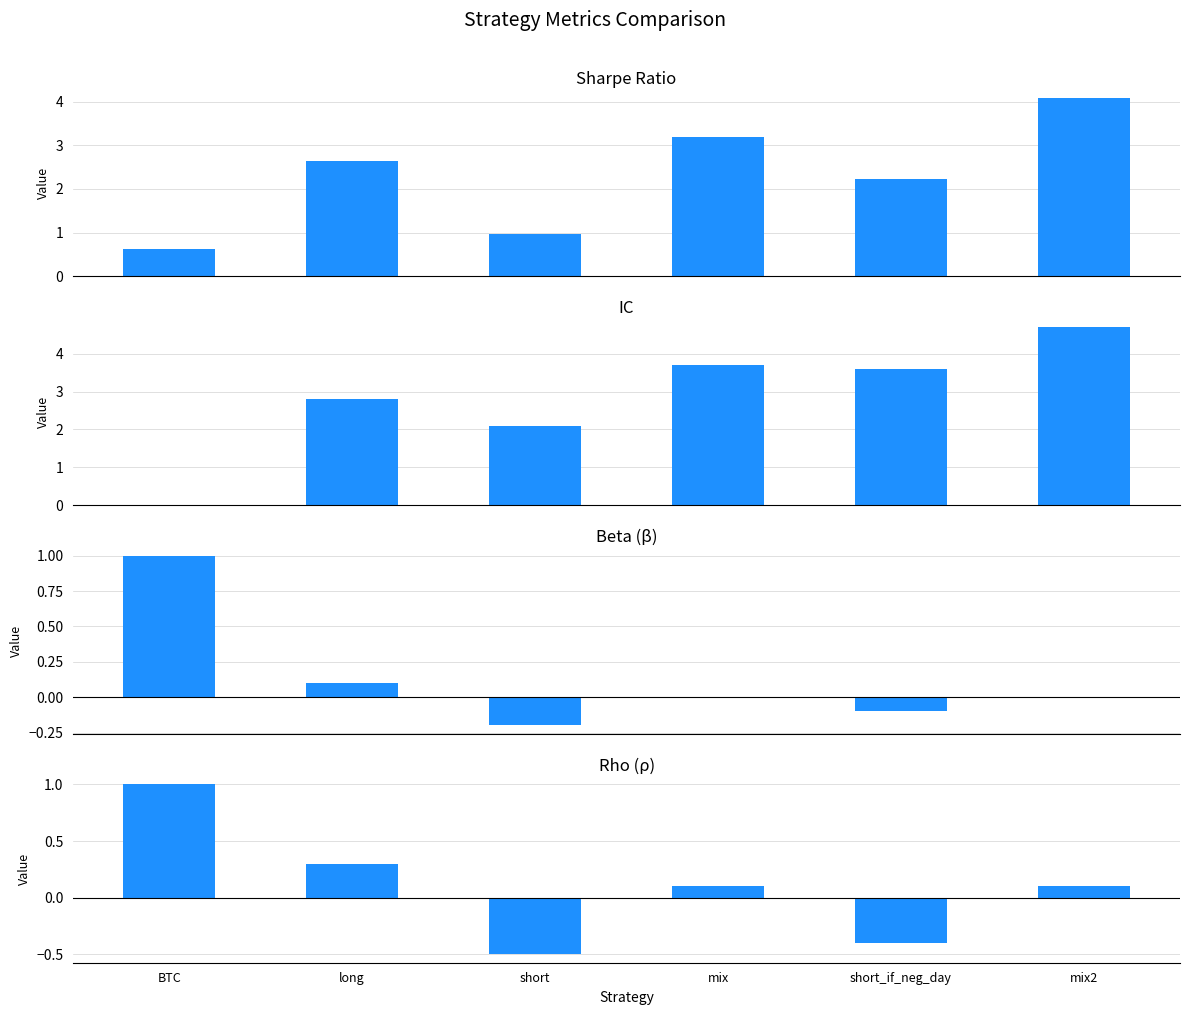

Which has a higher value, long or short_if_neg_day?

long